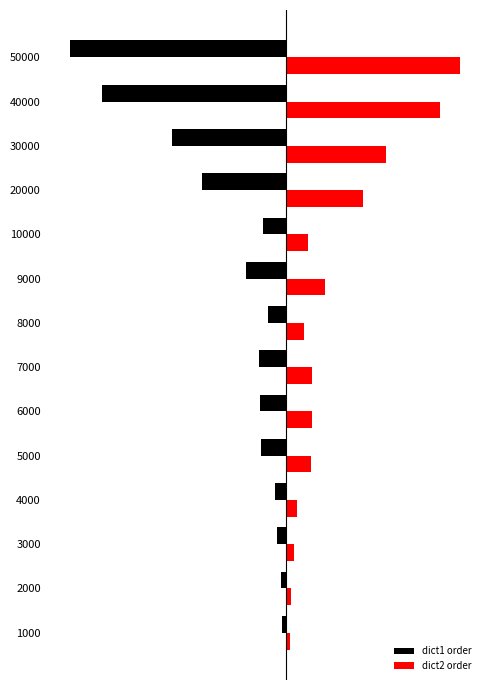

What are all the series names shown in the legend?

dict1 order, dict2 order